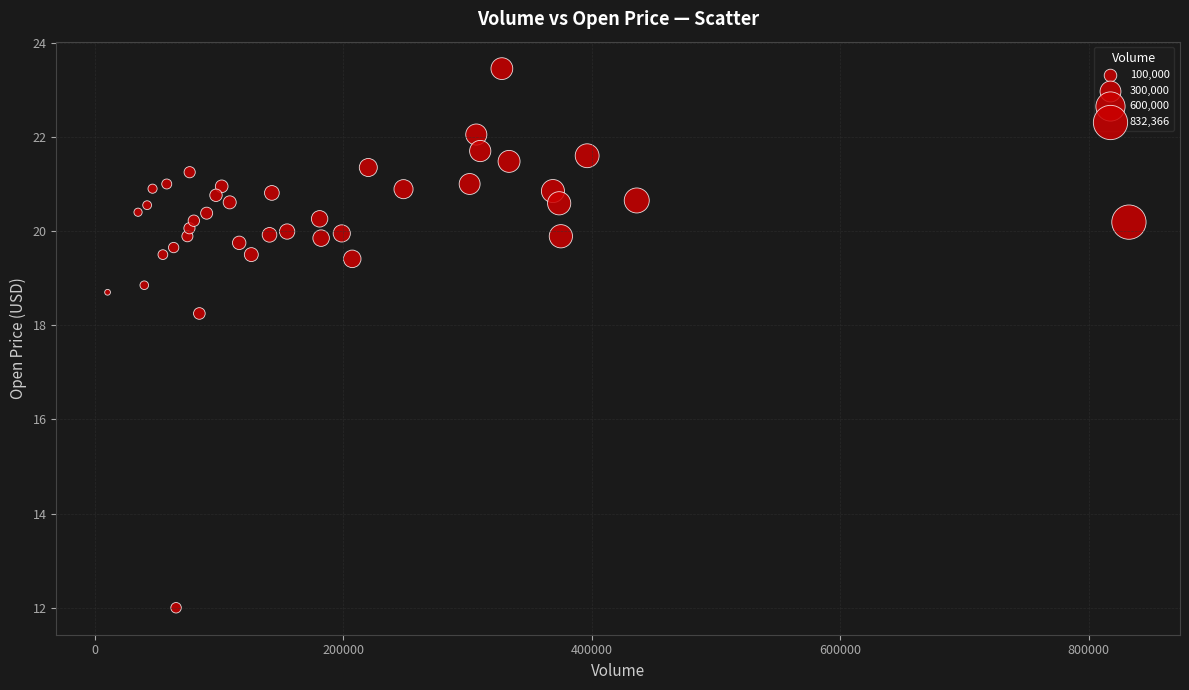

What is the range of X values (max minus min)?

822266.0